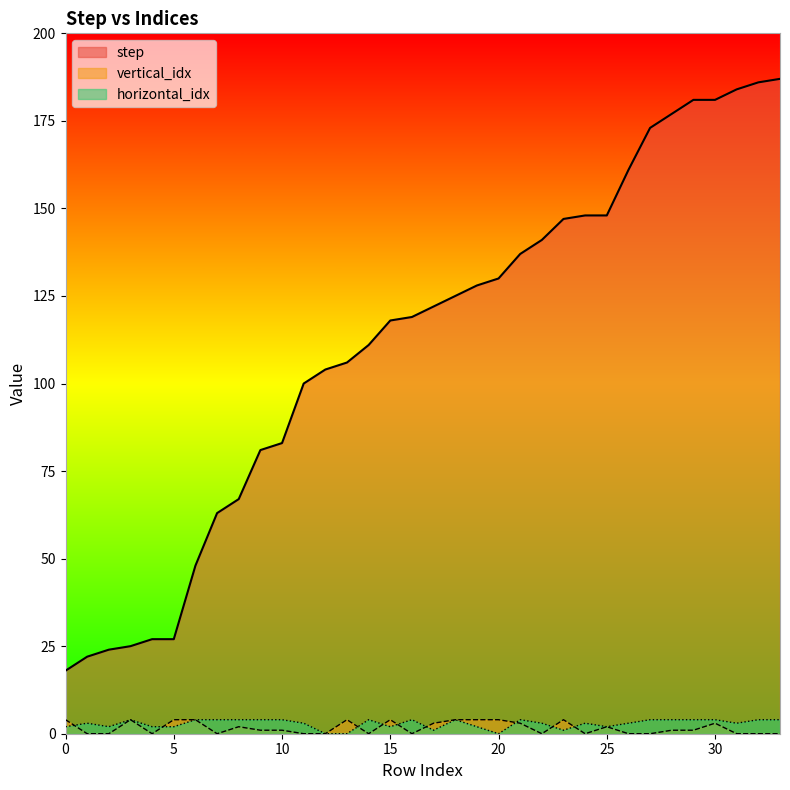

What is the difference between the highest and lowest values at 29?

180